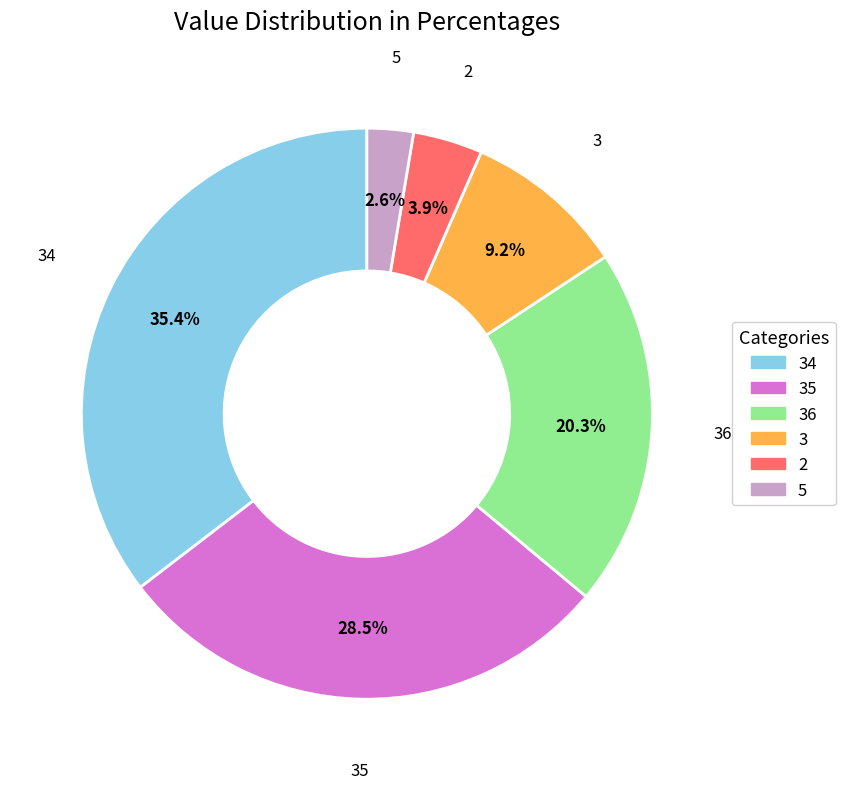

Is there any slice that represents more than half of the pie?

No